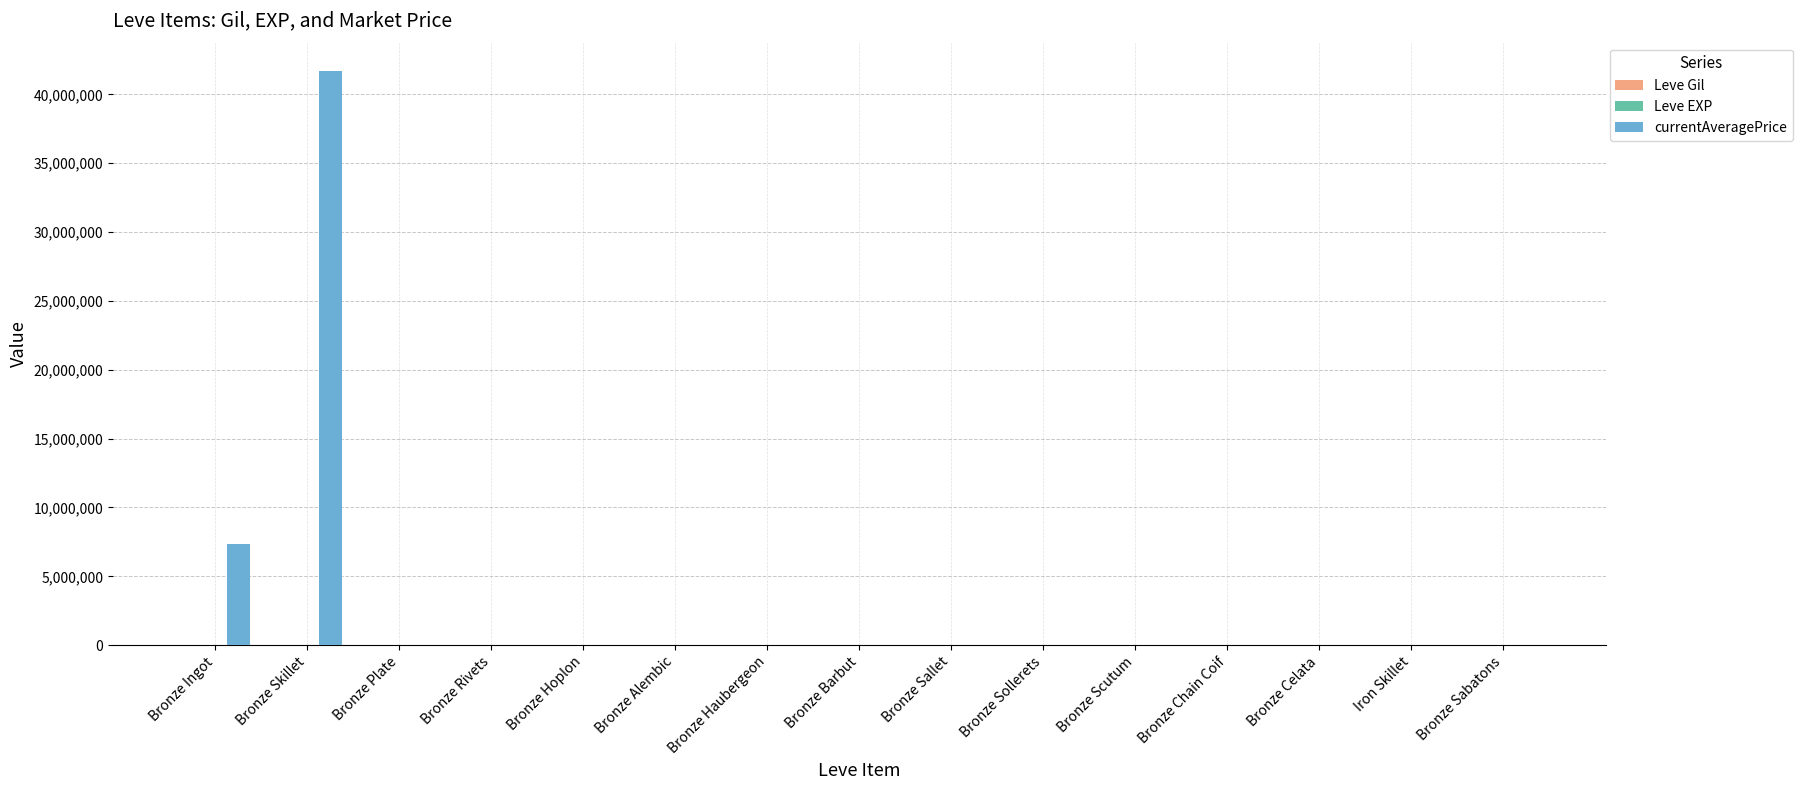

What is the maximum value shown in the chart?

41669416